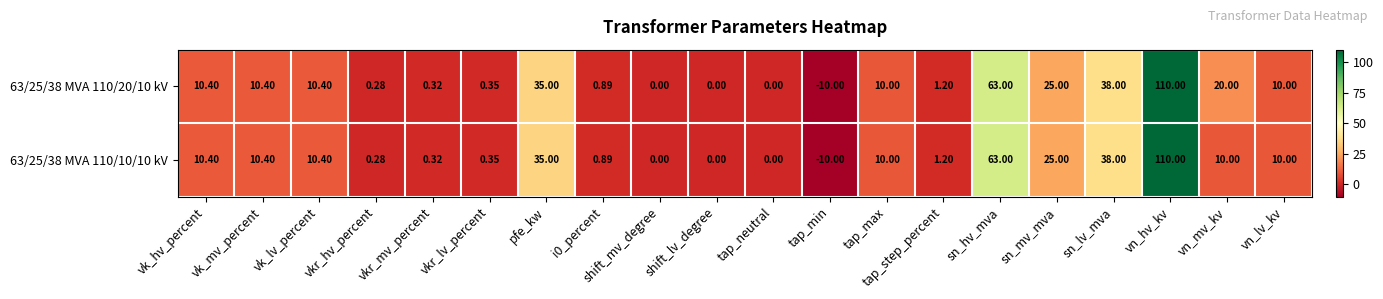

At which label does 63/25/38 MVA 110/10/10 kV first exceed 10?

vk_hv_percent